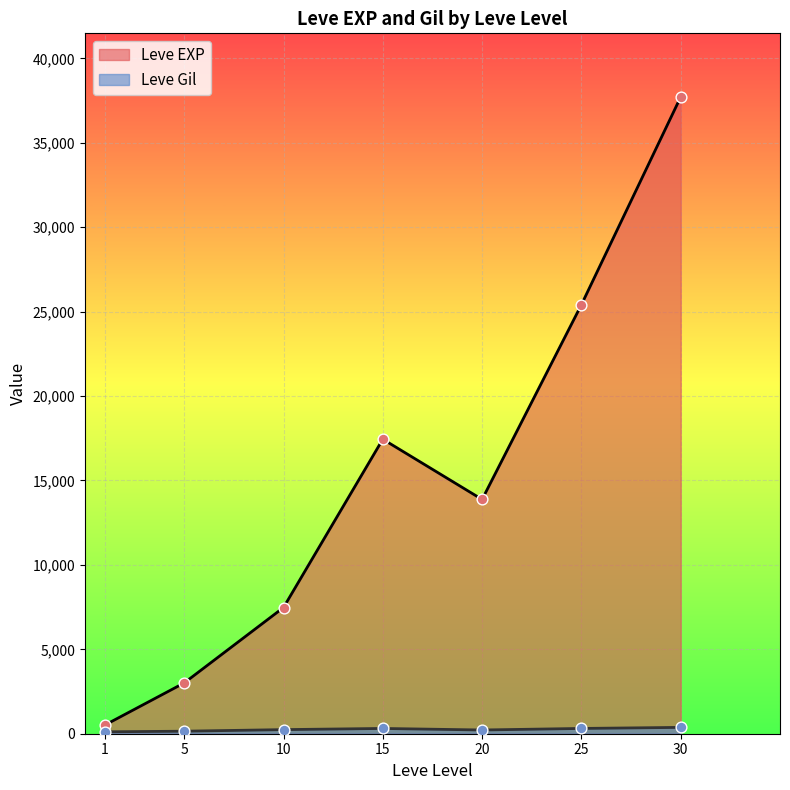

At which category is the sum across all series the highest?

30